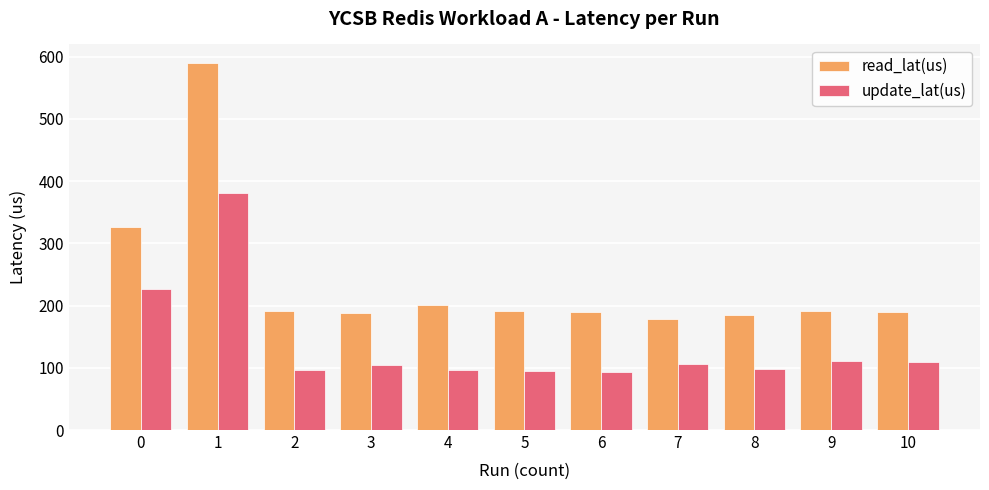

The value of update_lat(us) at 7 is 105.8. True or false?

True